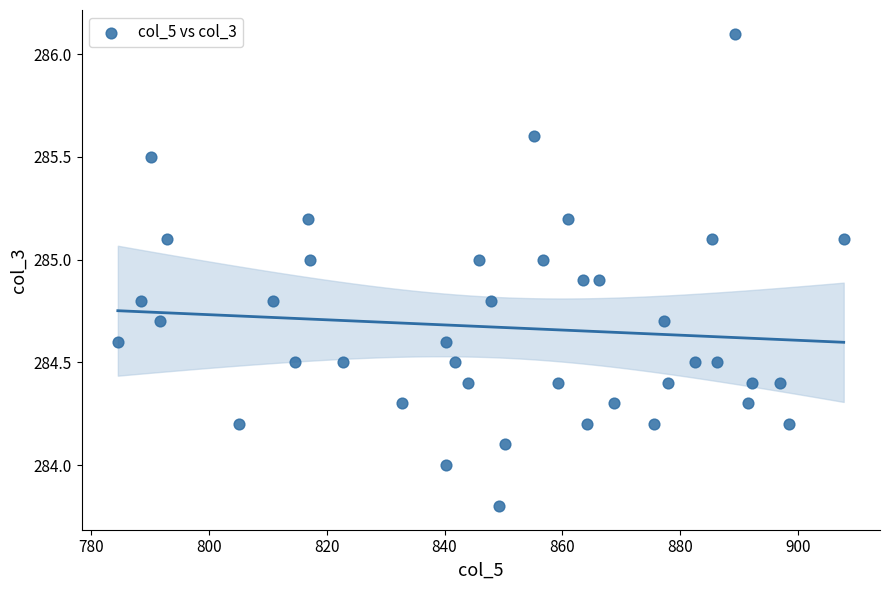

What is the range of X values (max minus min)?

123.3